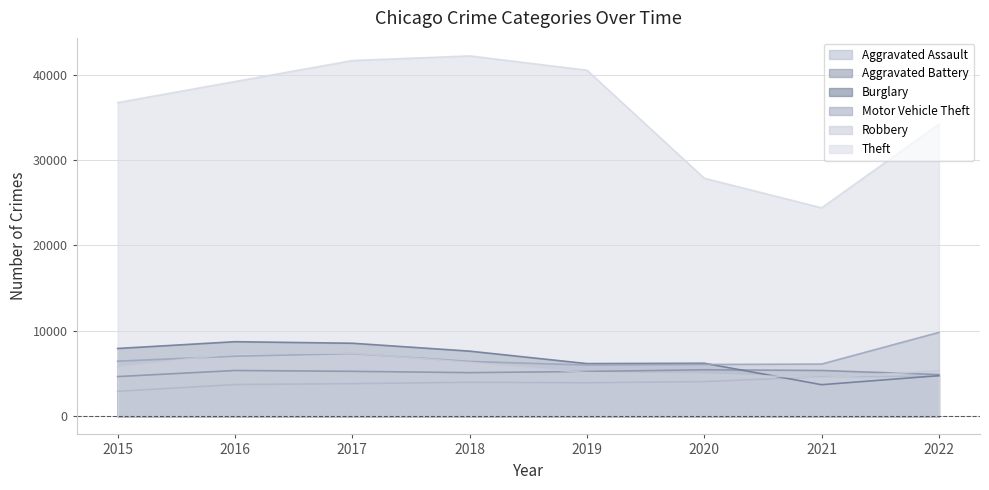

What are all the series names shown in the legend?

Aggravated Assault, Aggravated Battery, Burglary, Motor Vehicle Theft, Robbery, Theft